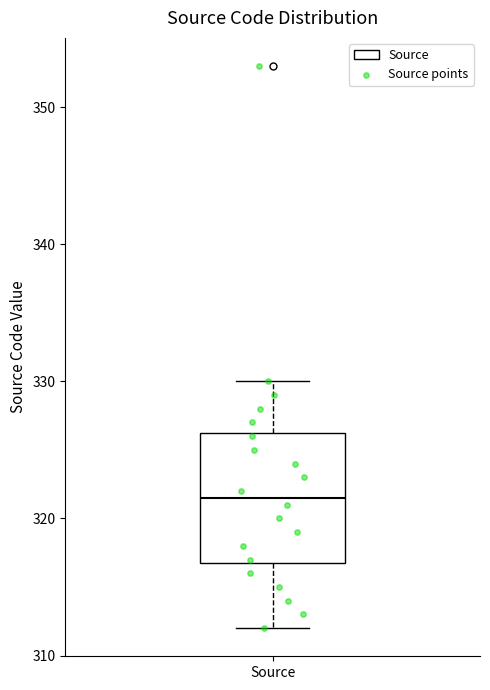

Where does the lower whisker of the box for Source end on the y-axis? The values are not printed on the chart, so give them approximately, as read against the axis.

312